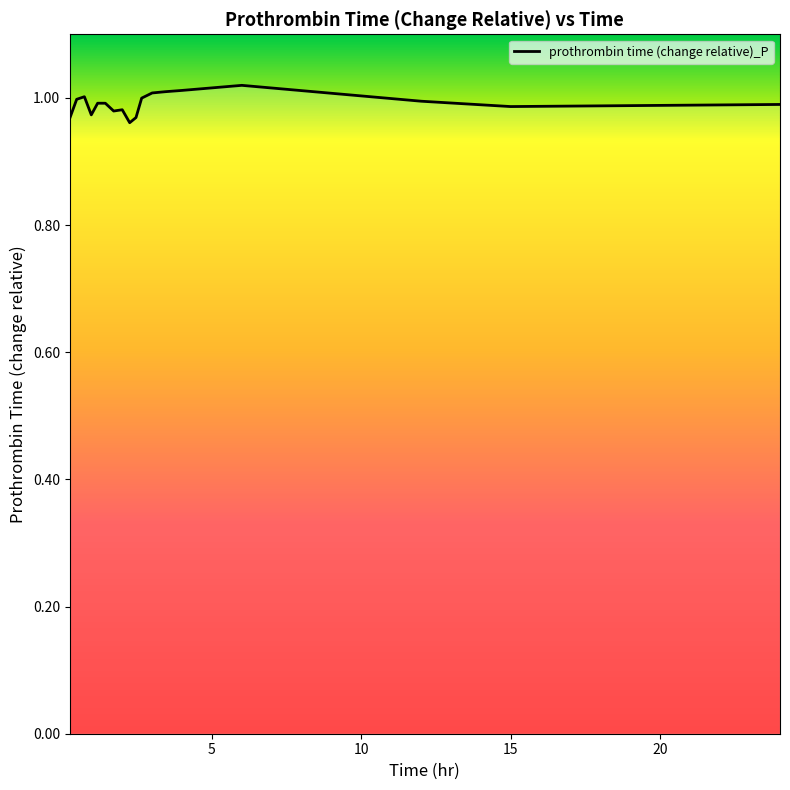

Does the chart have visible grid lines?

No